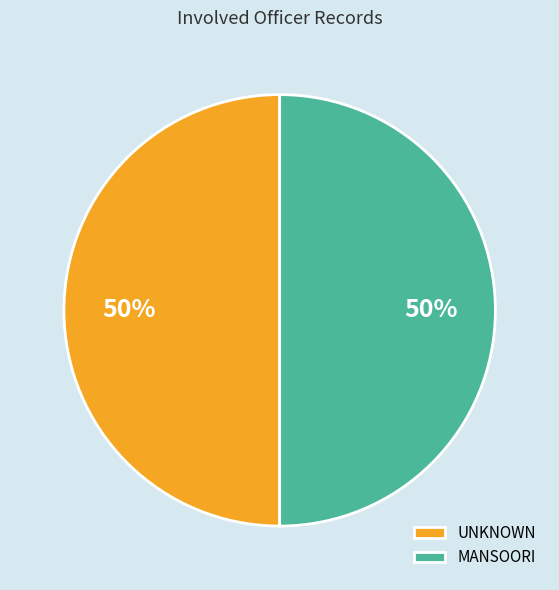

How many segments does this pie chart have?

2